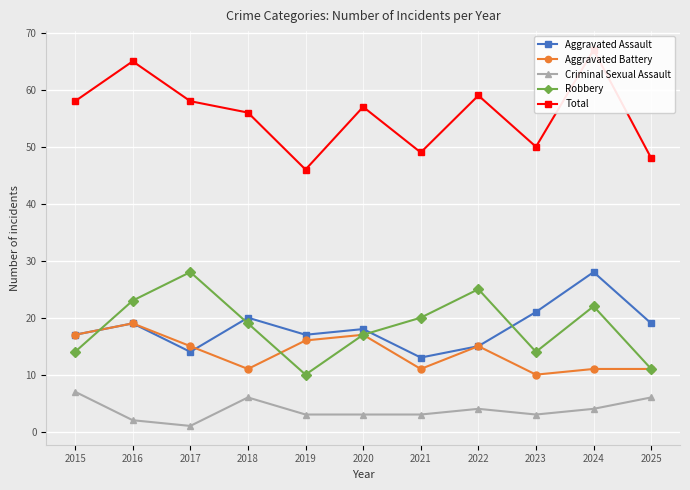

Between 2025 and 2019, which is larger?

2025